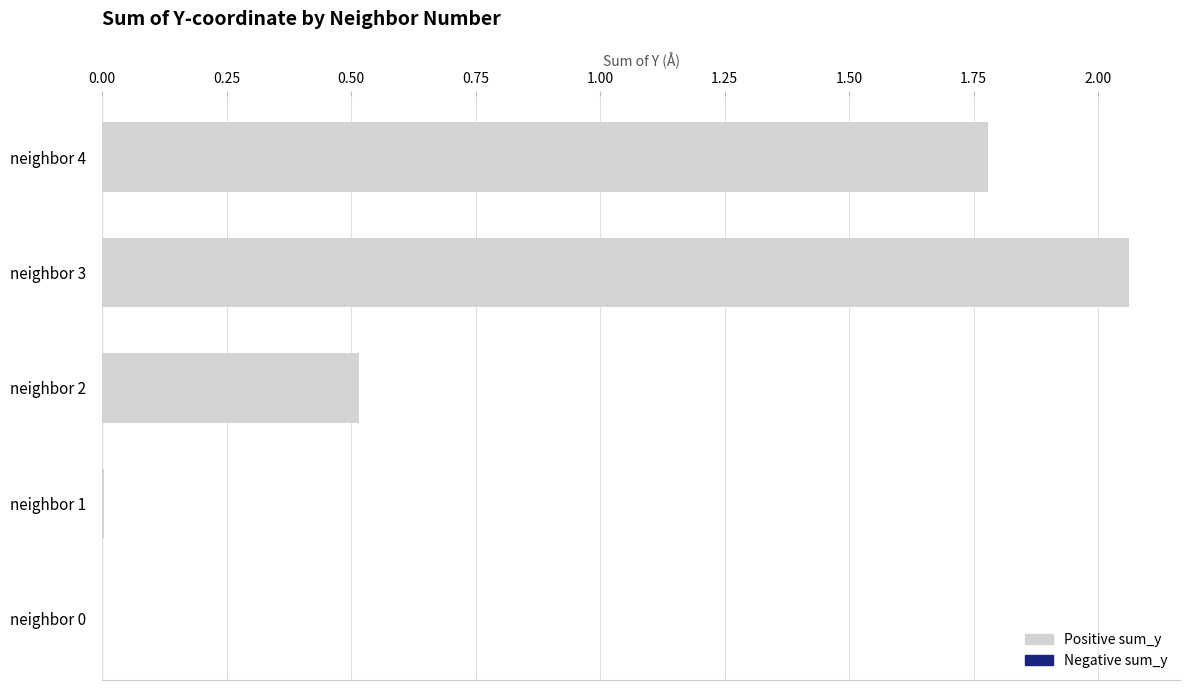

The value at neighbor 3 is 3.4. True or false?

False